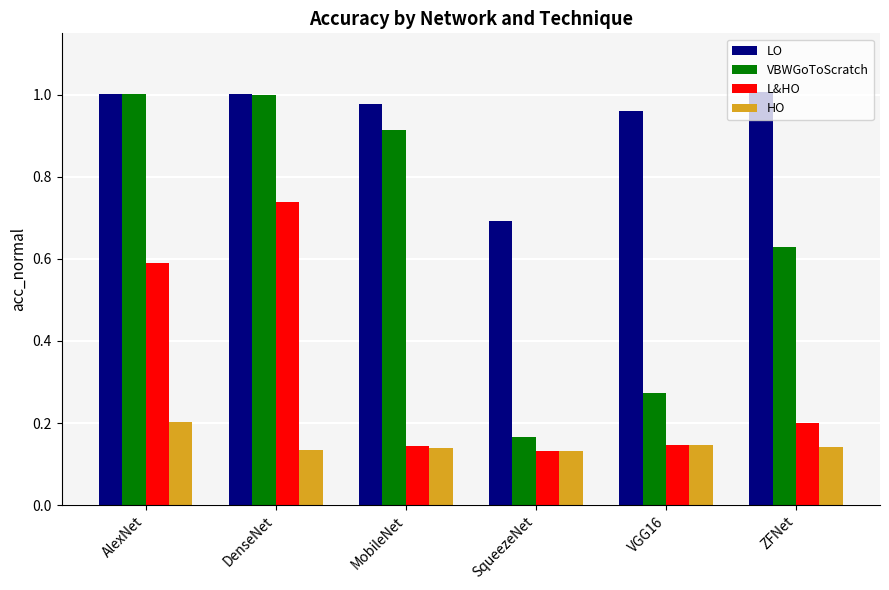

The VBWGoToScratch series shows 0.6 at ZFNet. True or false?

True